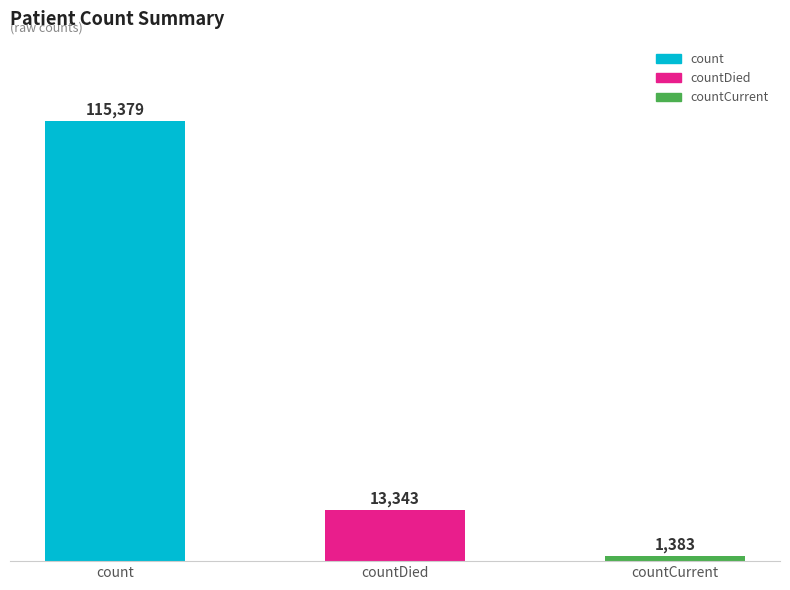

What is the smallest value displayed?

1383